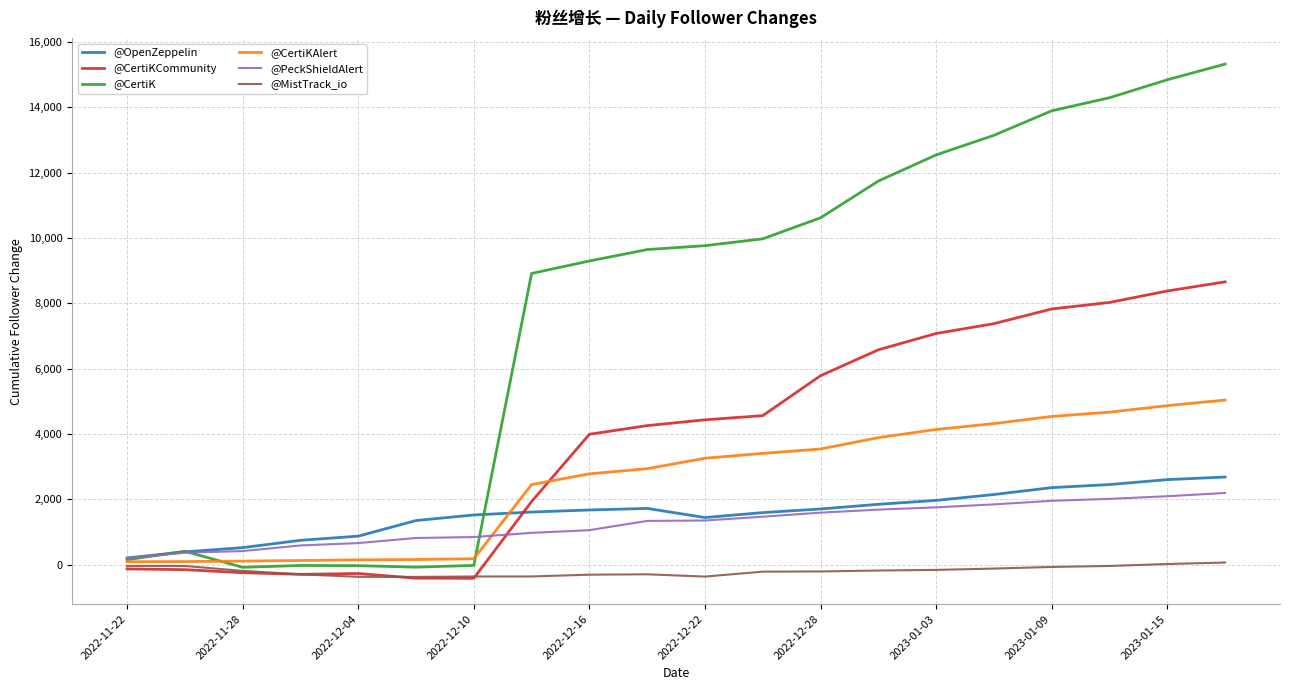

What is the maximum value shown in the chart?

15322